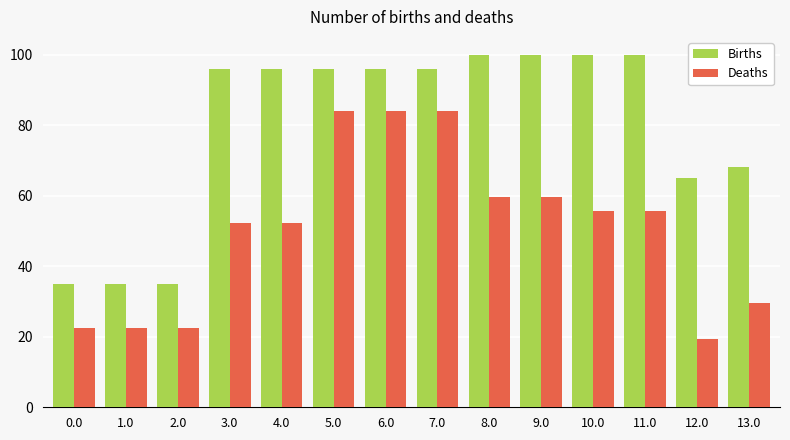

How many bars are there in each group?

2